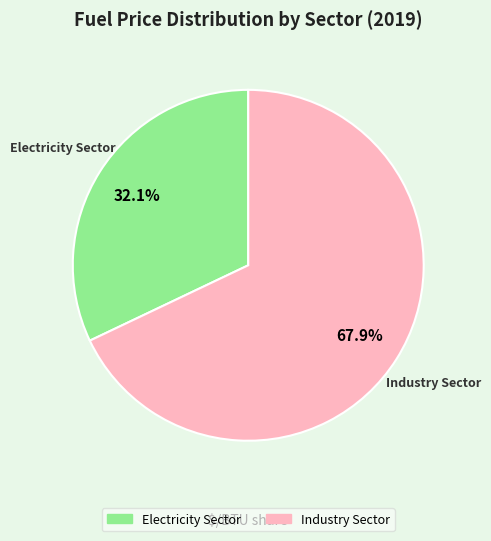

Count the number of slices in the pie.

2